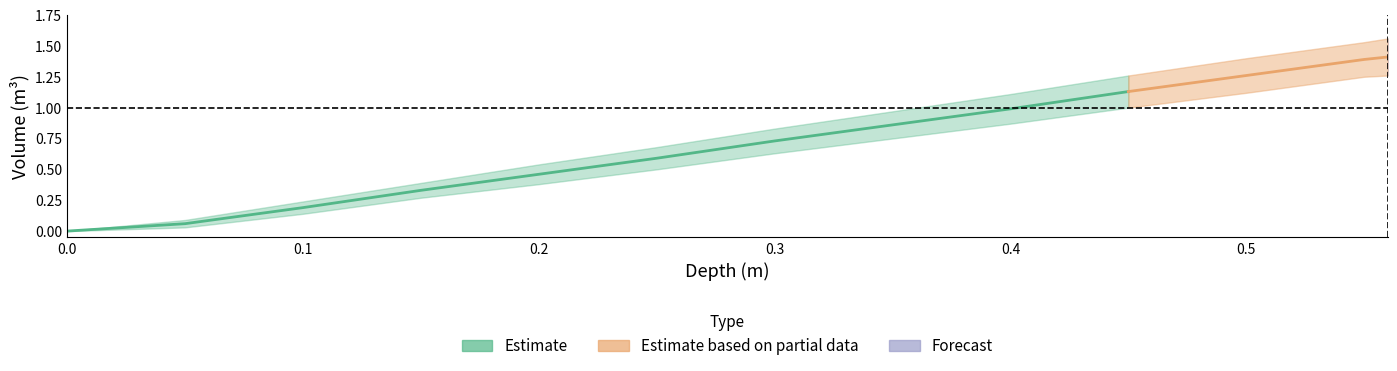

True or false: y_lower has more than 0 interior local peaks.

False